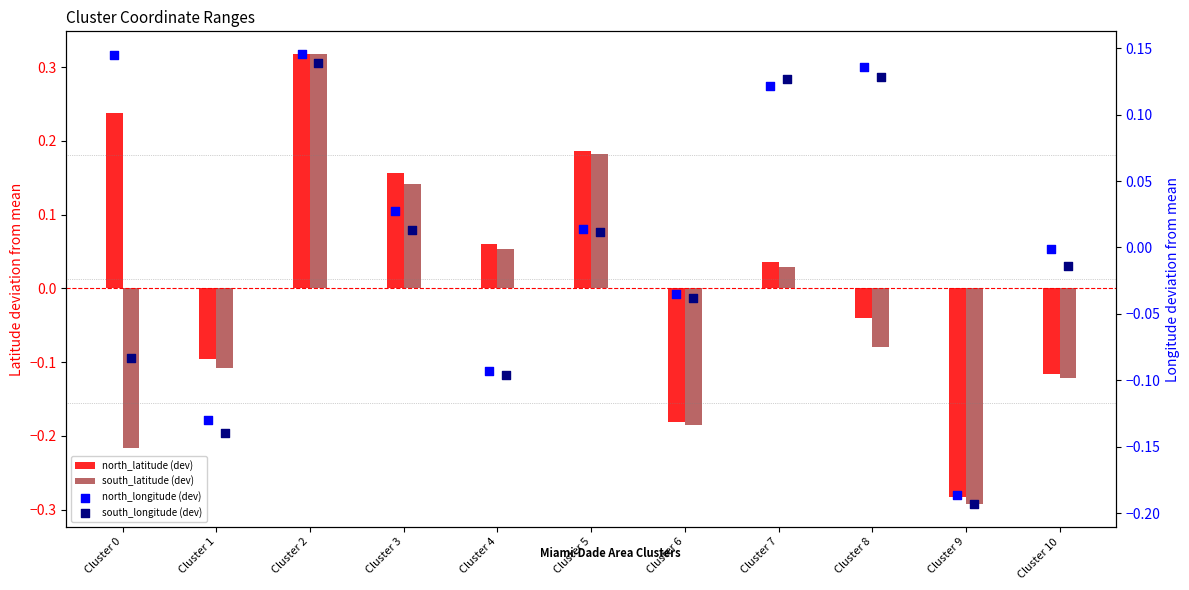

What is the total value across all series at Cluster 2?

0.9